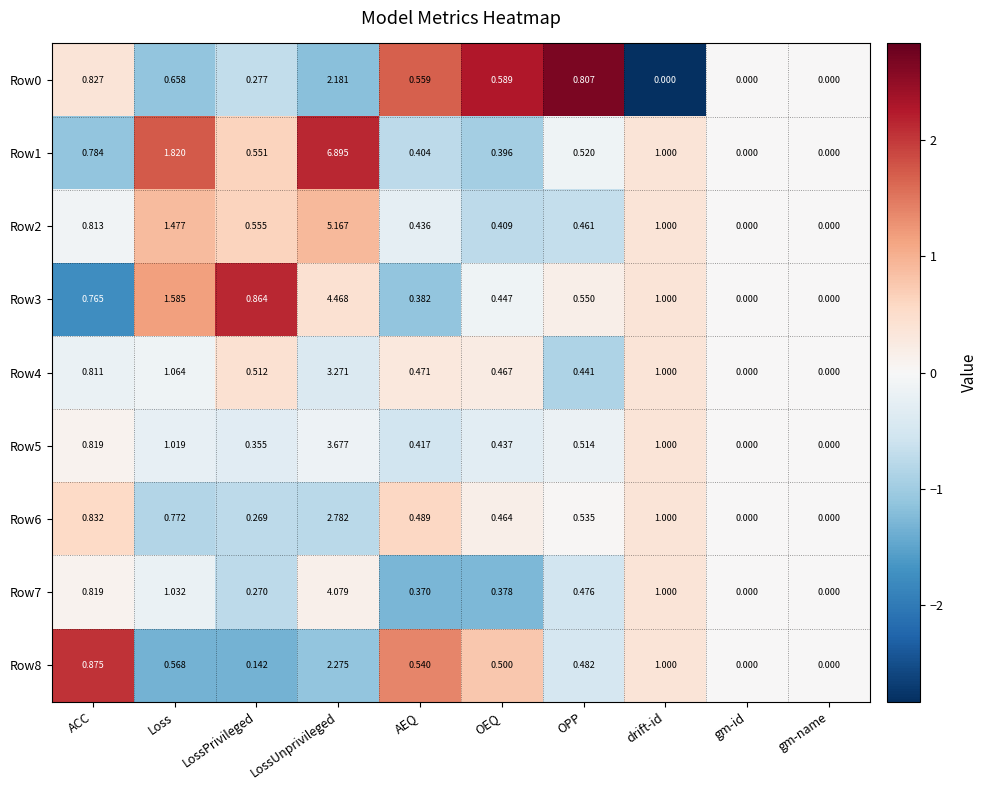

Is the value of Row6 at OEQ greater than the value of Row8 at gm-id?

Yes